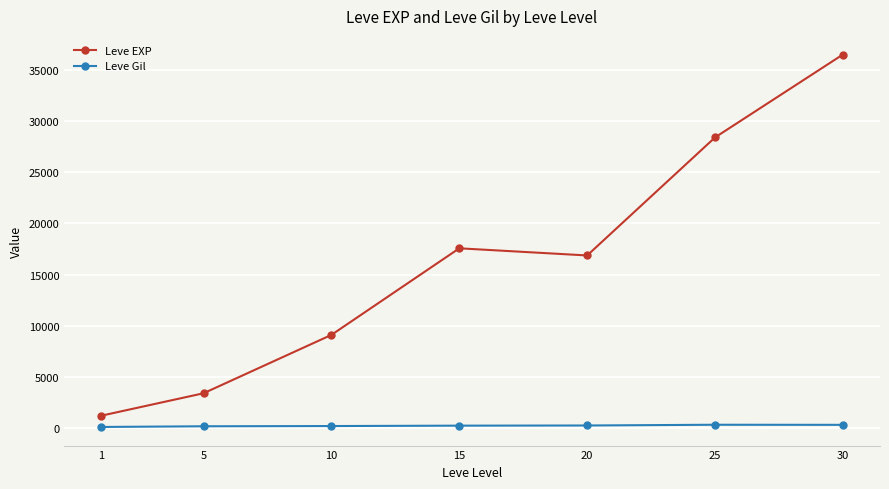

List the series in order of their overall mean, lowest first.

Leve Gil, Leve EXP